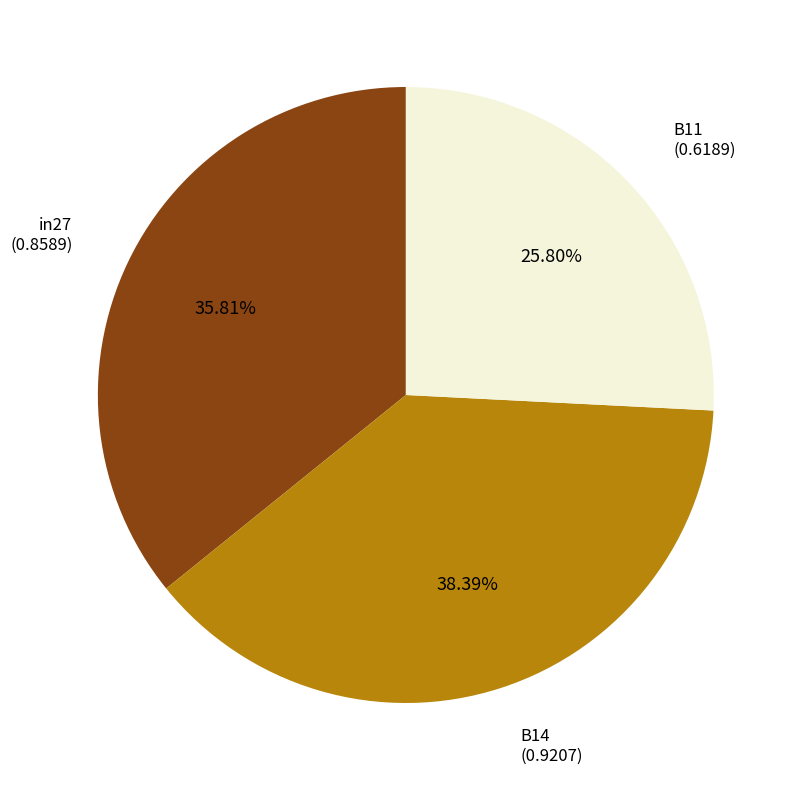

True or false: B14 accounts for 25% of the total.

False